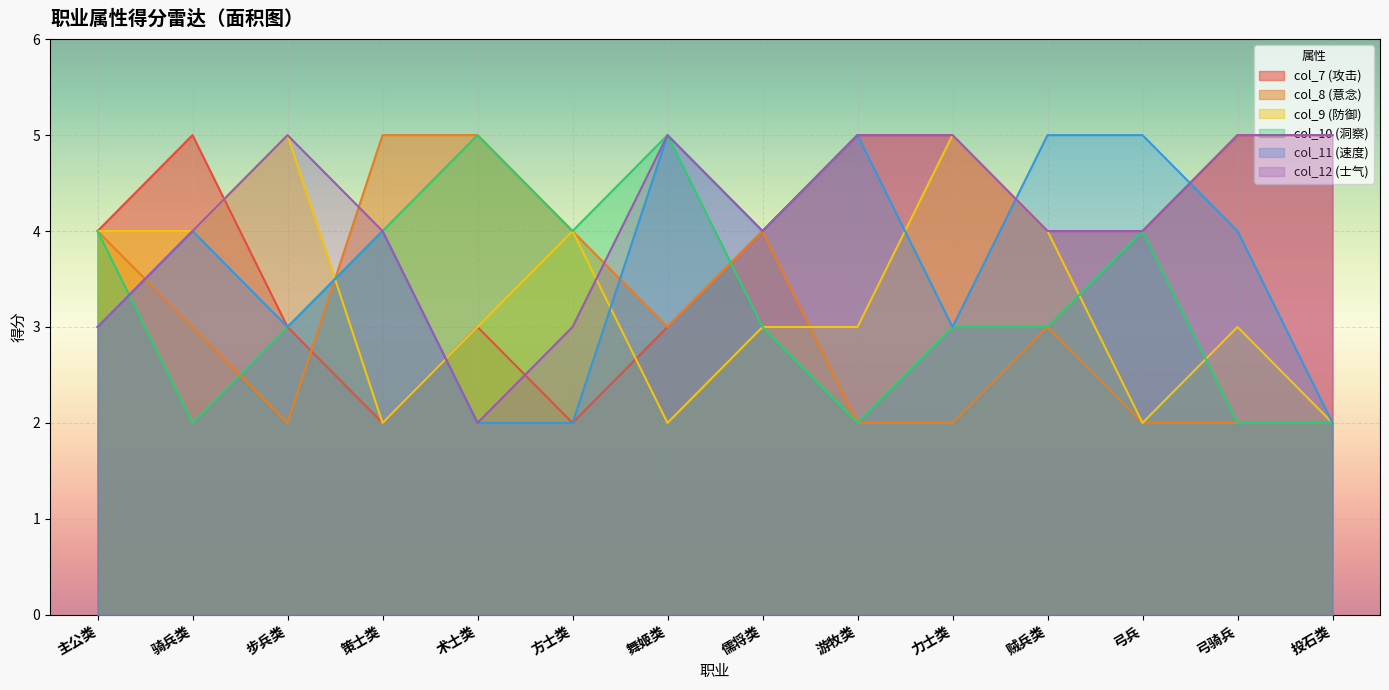

Which series changed the most between 儒将类 and 弓兵?

col_8 (意念)